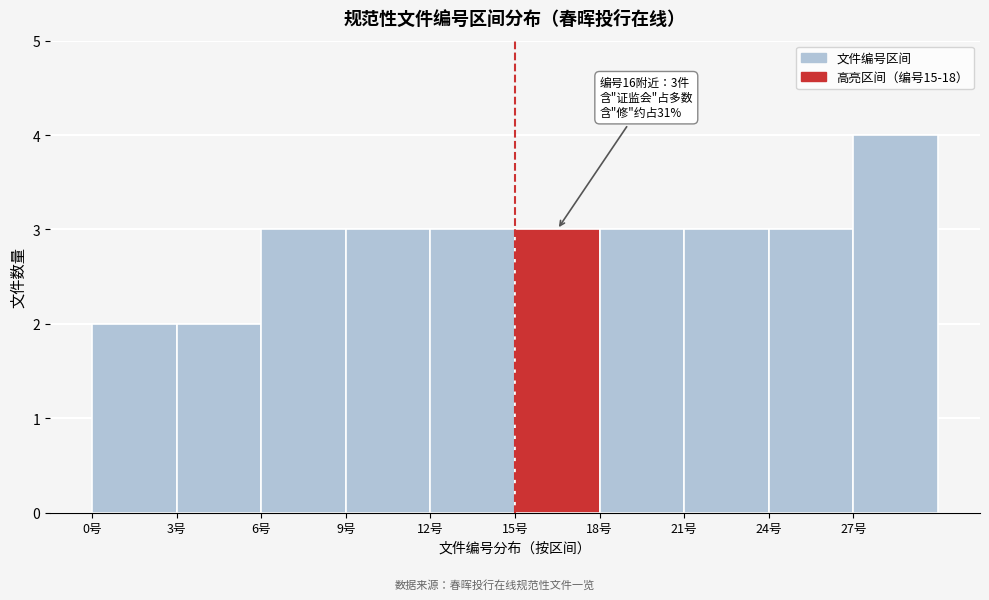

Which range on the x-axis has the tallest bar?

27 to 30